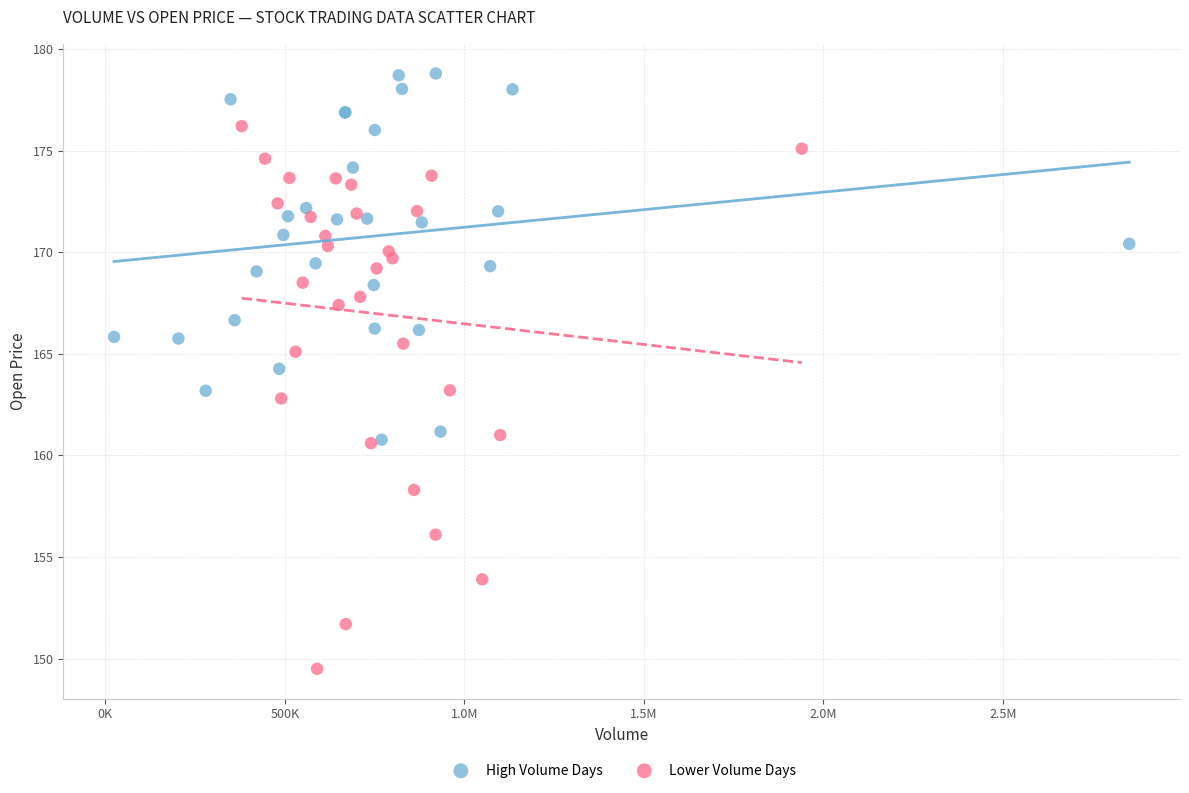

Which series reaches the maximum Y coordinate?

High Volume Days